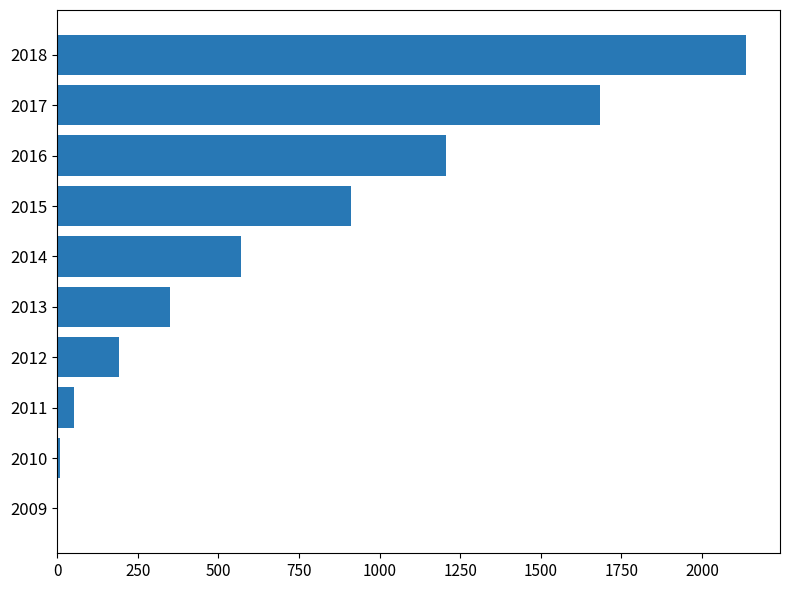

What value does the data have at 2017?

1682.7